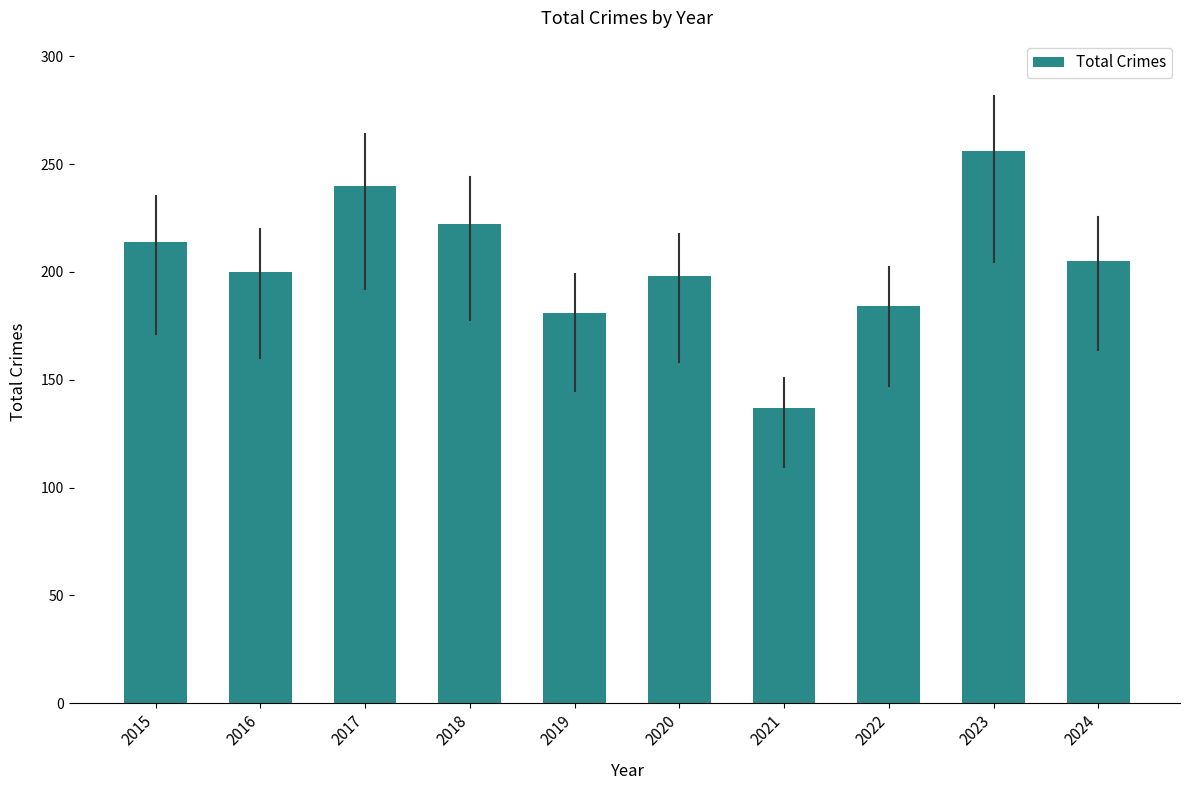

Reading right to left, extract all data points from this chart.

2024=205	2023=256	2022=184	2021=137	2020=198	2019=181	2018=222	2017=240	2016=200	2015=214